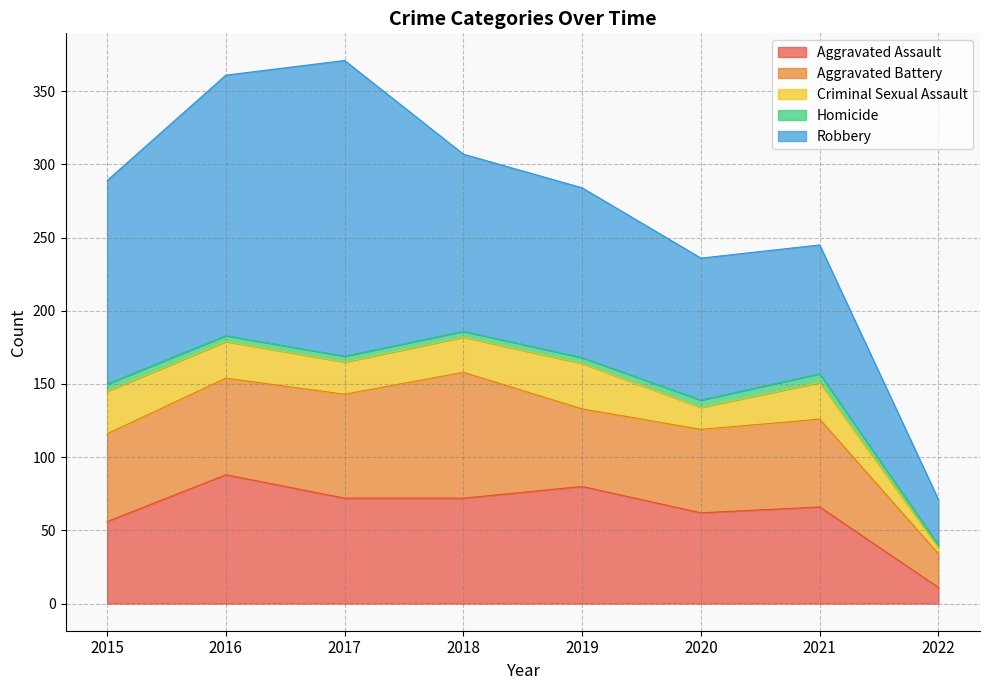

Which series has the widest spread of values?

Robbery